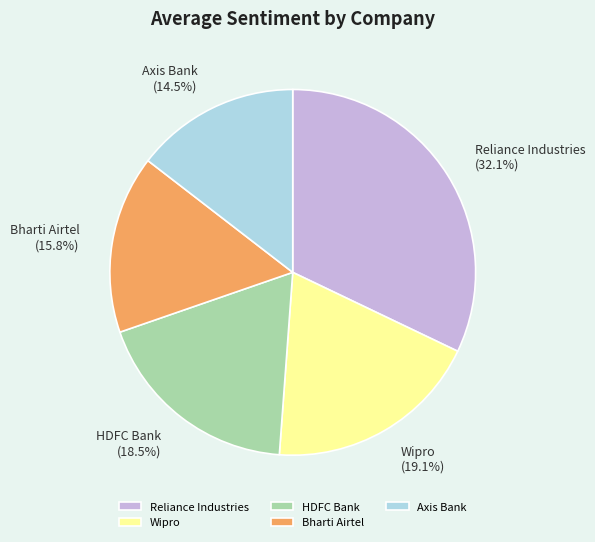

Is the sum of Wipro and Reliance Industries greater than half?

Yes